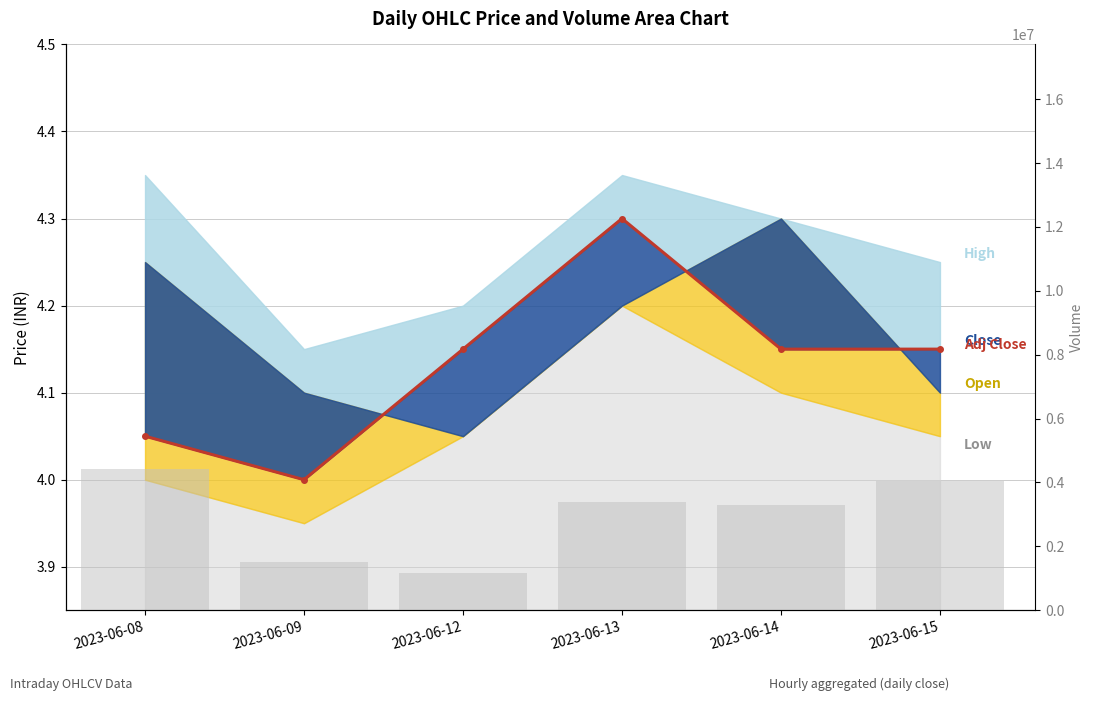

How many Volume values are between 1517956 and 4040586?

4